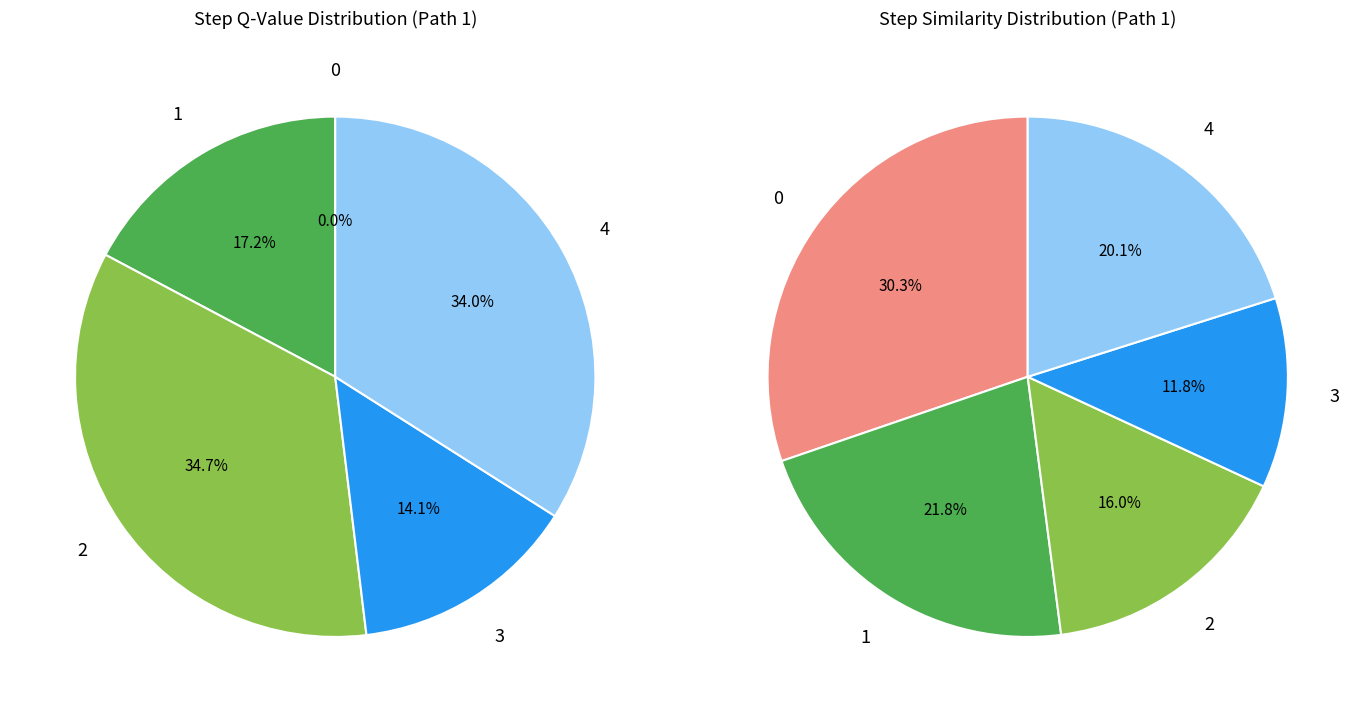

To the nearest percent, what percentage of the pie is 1?

17%